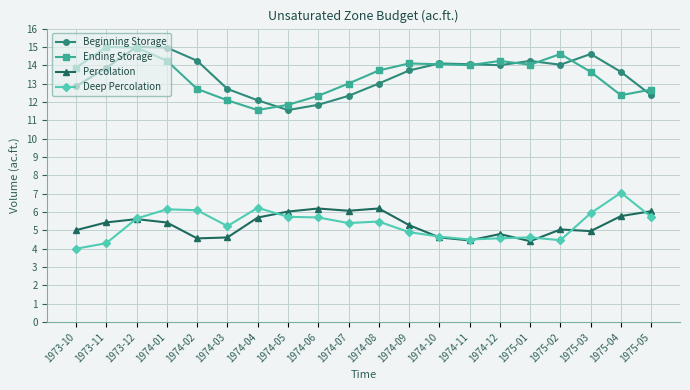

What are all the series names shown in the legend?

Beginning Storage, Ending Storage, Percolation, Deep Percolation